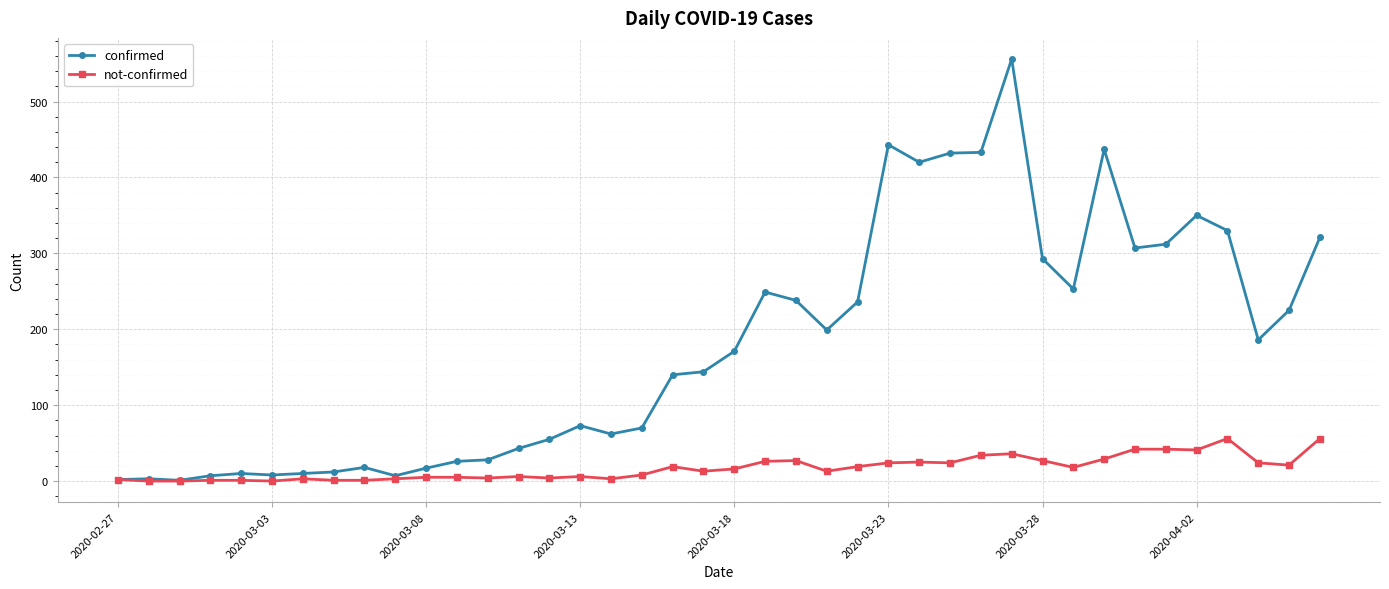

Which series has the largest range (max minus min)?

confirmed